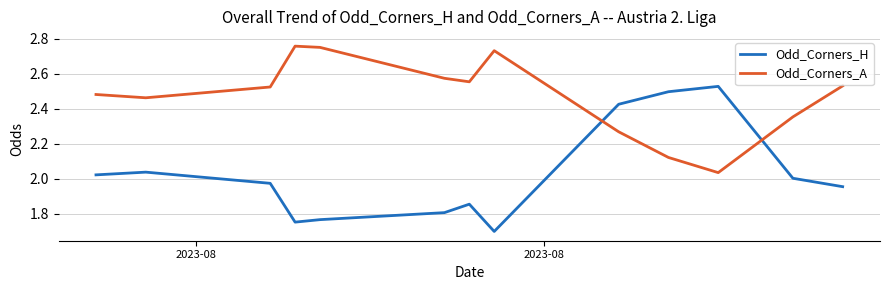

Which series has the widest spread of values?

Odd_Corners_H